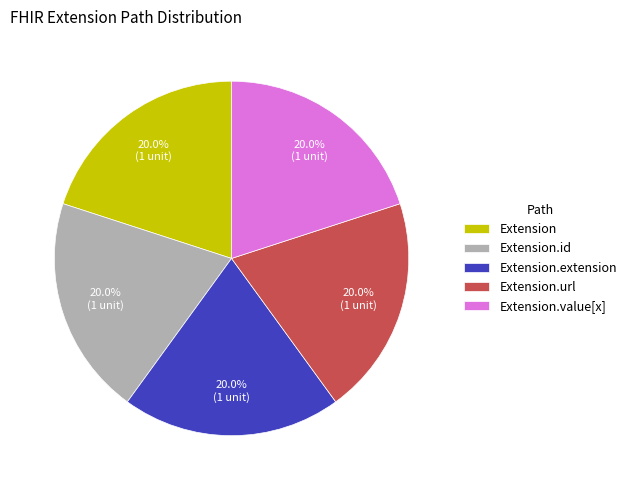

Does any single category account for the majority?

No